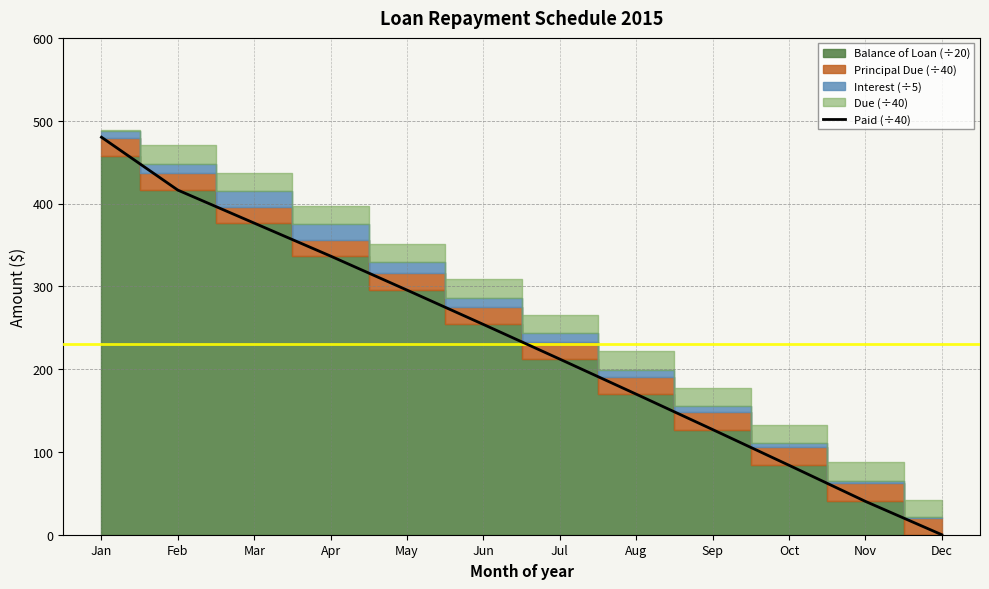

What is the maximum value shown in the chart?

480.0